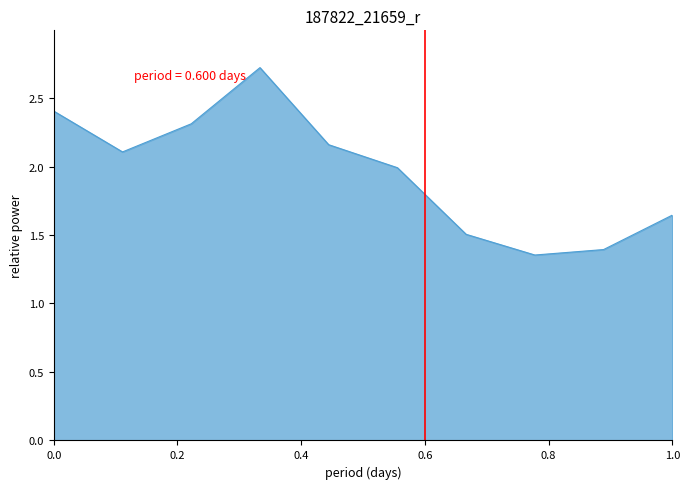

What is the maximum value shown in the chart?

2.7